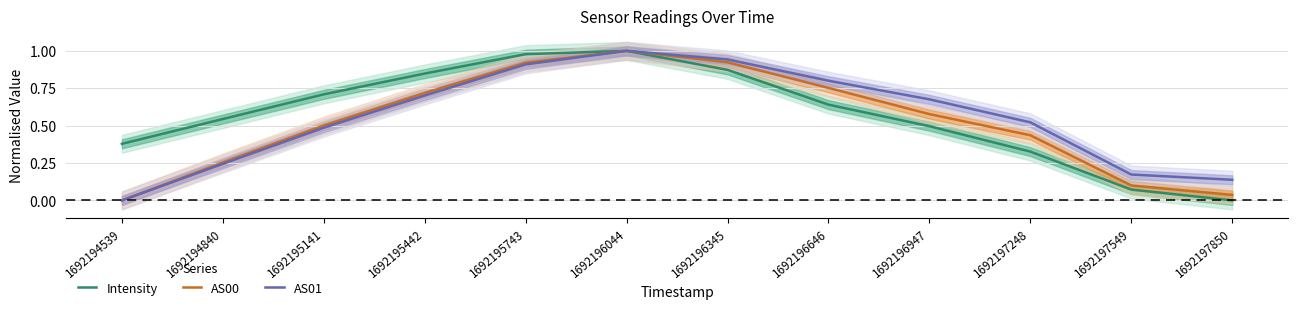

Does the chart display data point markers on the line(s)?

No